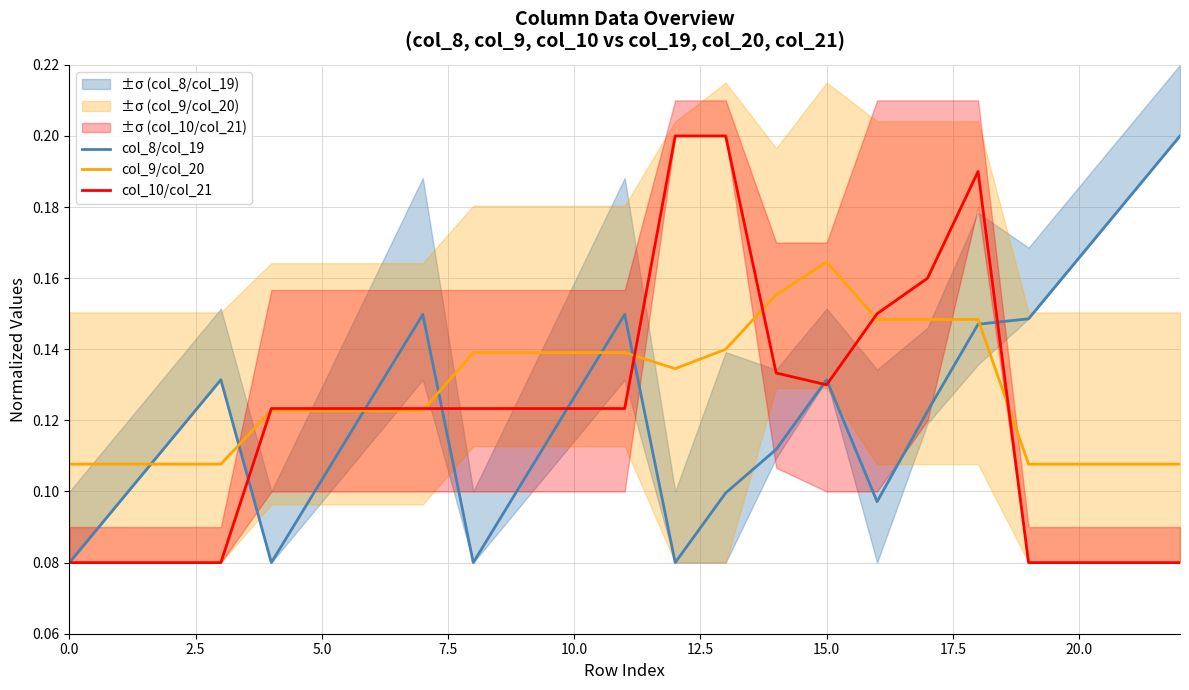

Rank the series by their average value, from lowest to highest.

col_10/col_21, col_8/col_19, col_9/col_20